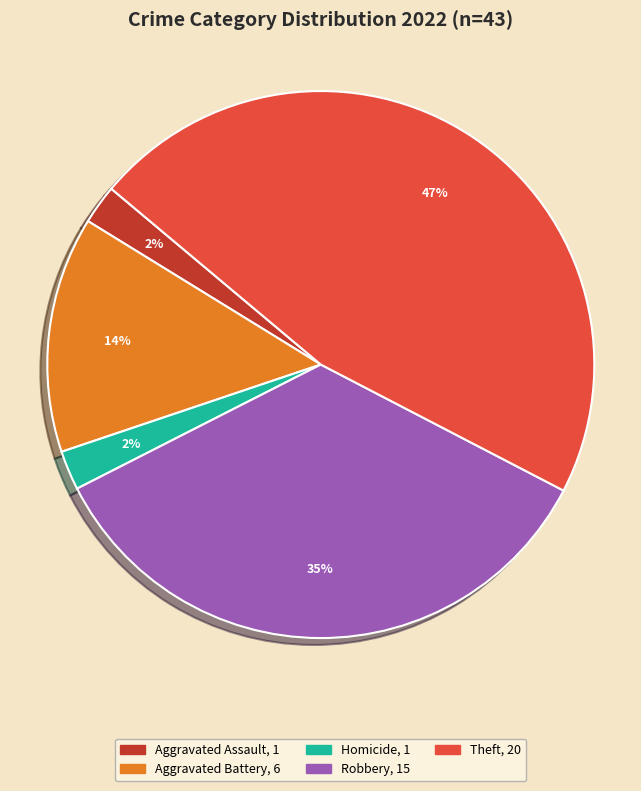

Is there a majority slice in this chart?

No